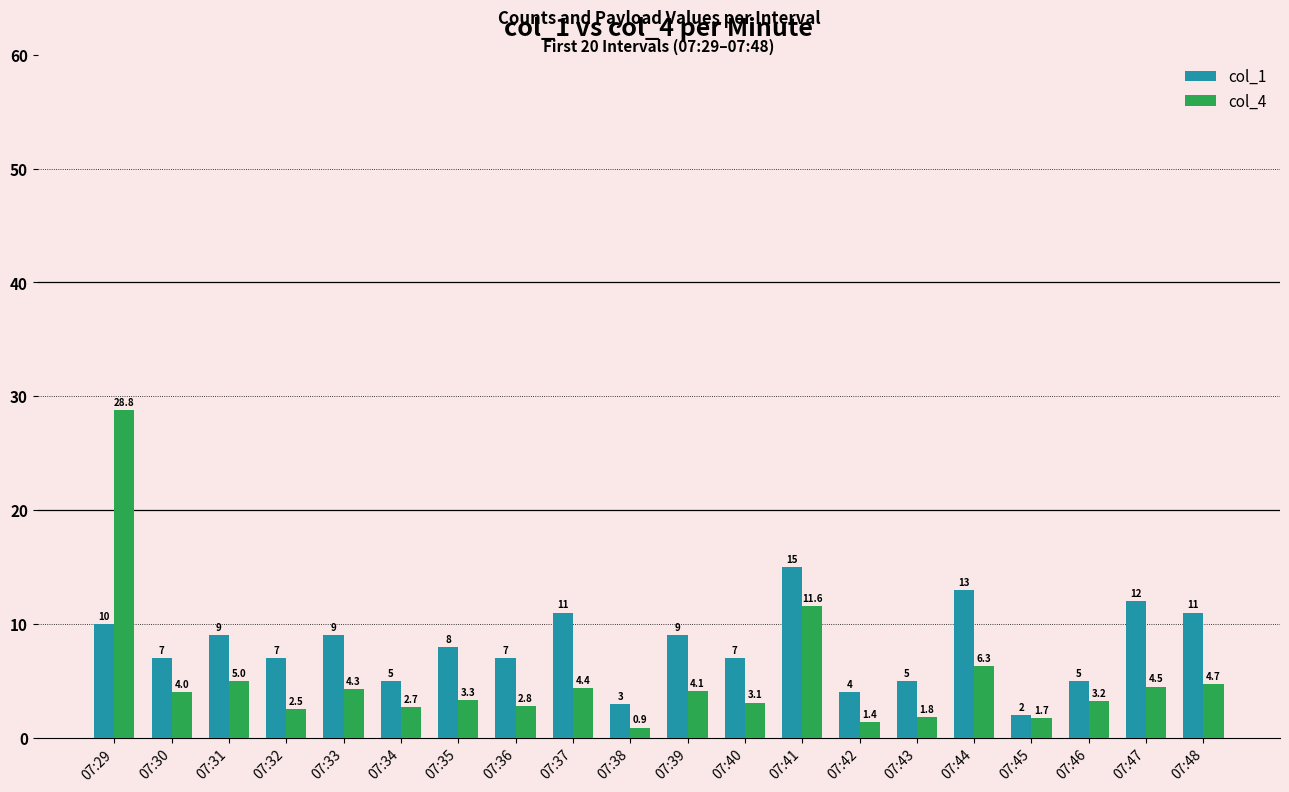

Which series has the widest spread of values?

col_4